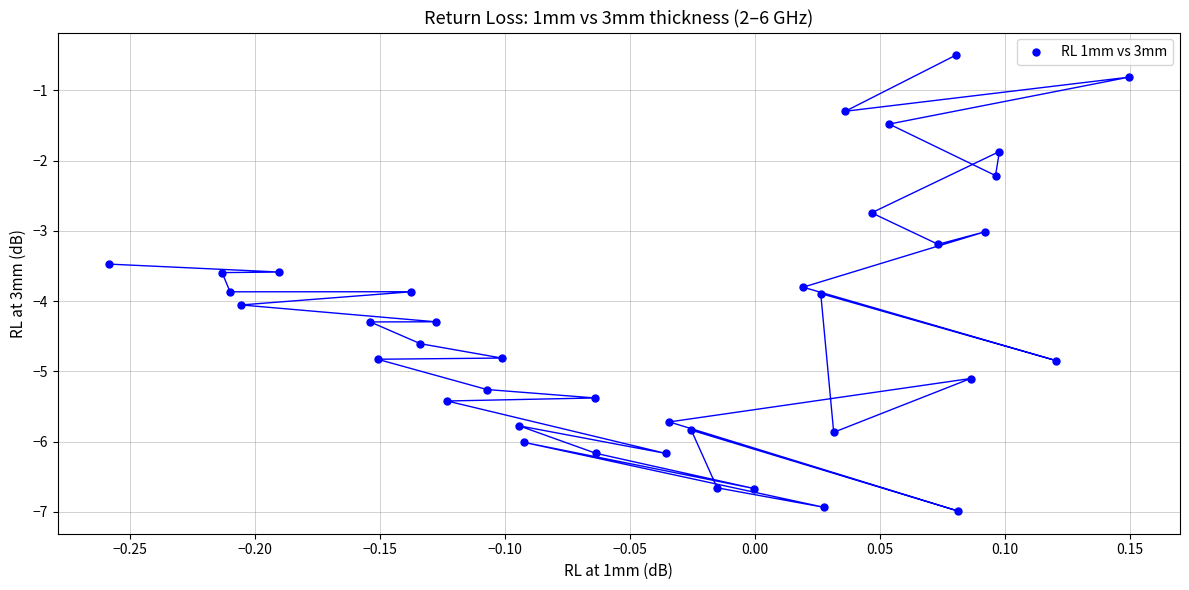

What is the range of X values (max minus min)?

0.4